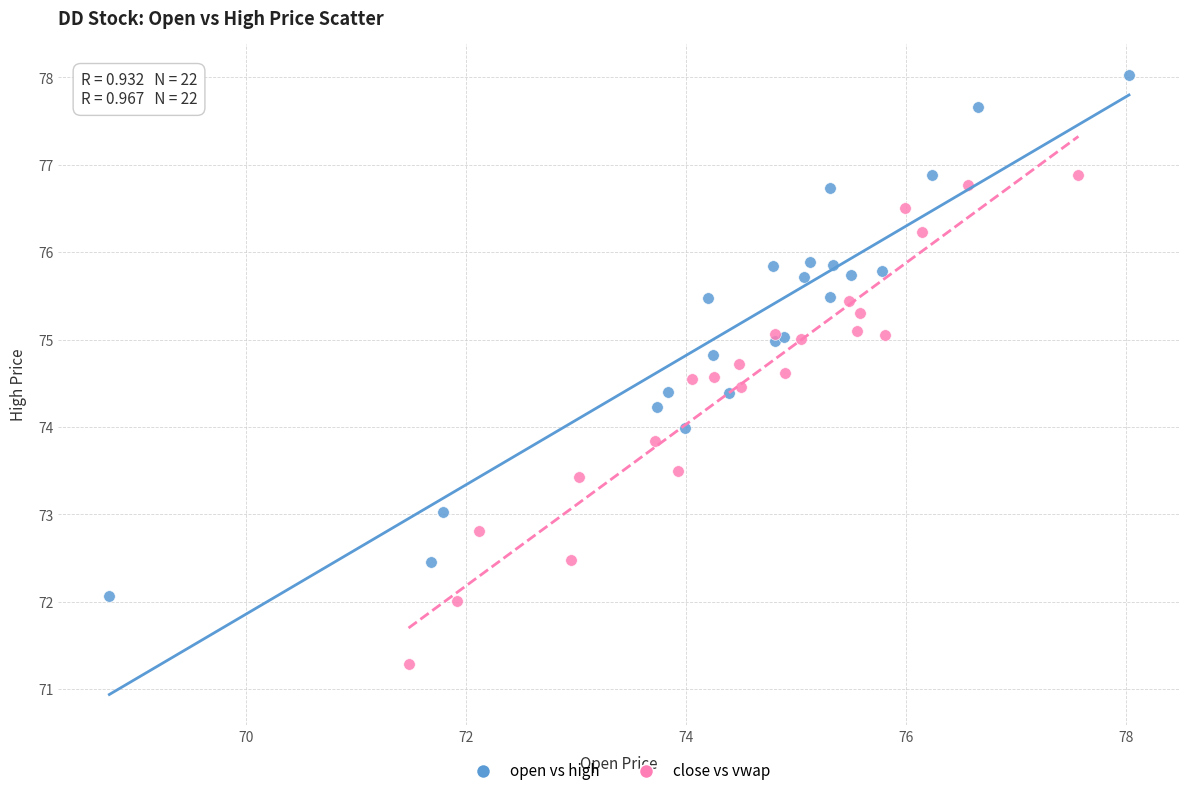

Which series reaches the maximum Y coordinate?

open vs high